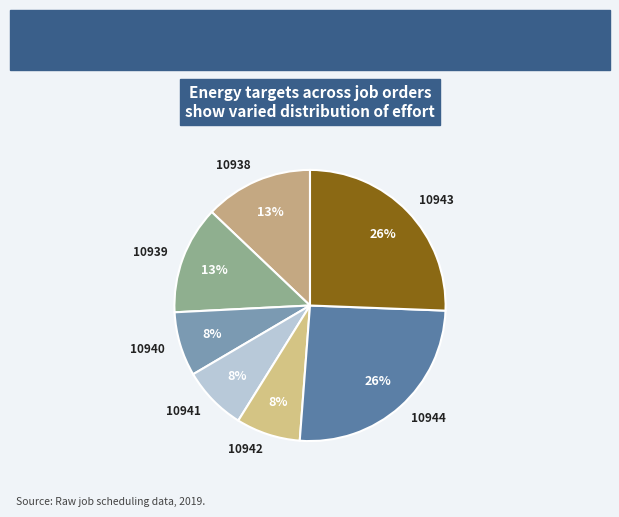

Do 10938 and 10939 together represent more than half of the pie?

No